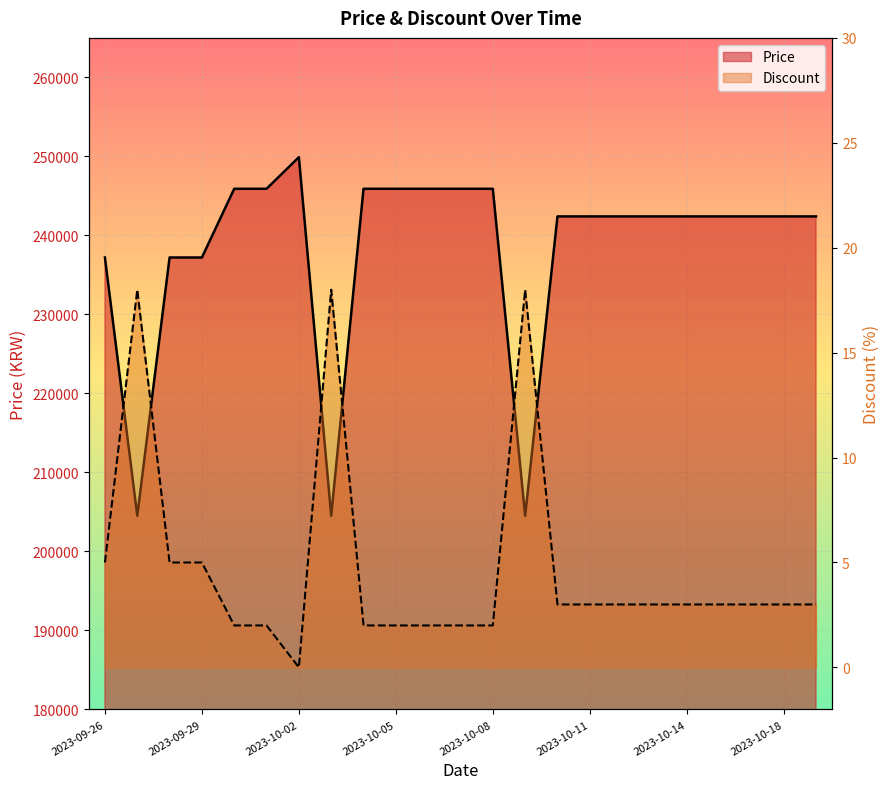

What is the difference between the maximum and minimum values in the Price series?

45400